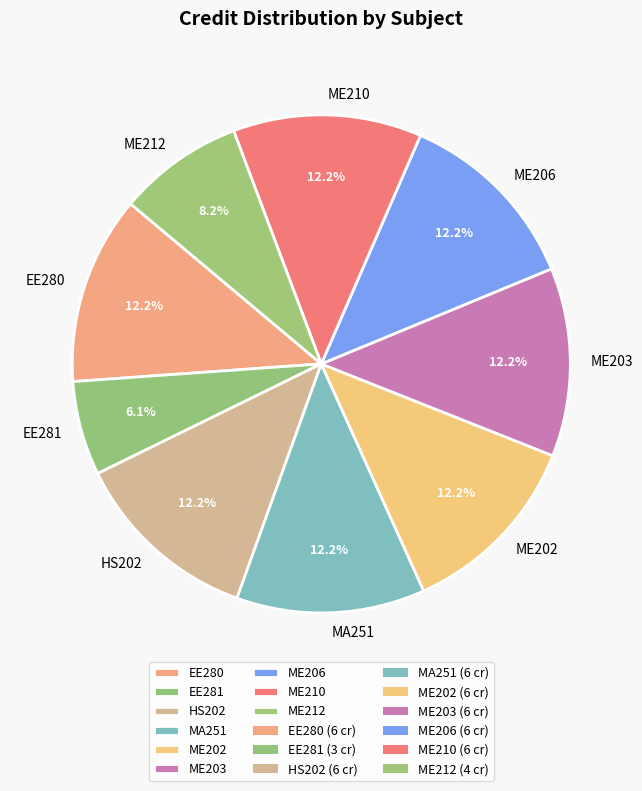

What is the smallest slice in the pie chart?

EE281